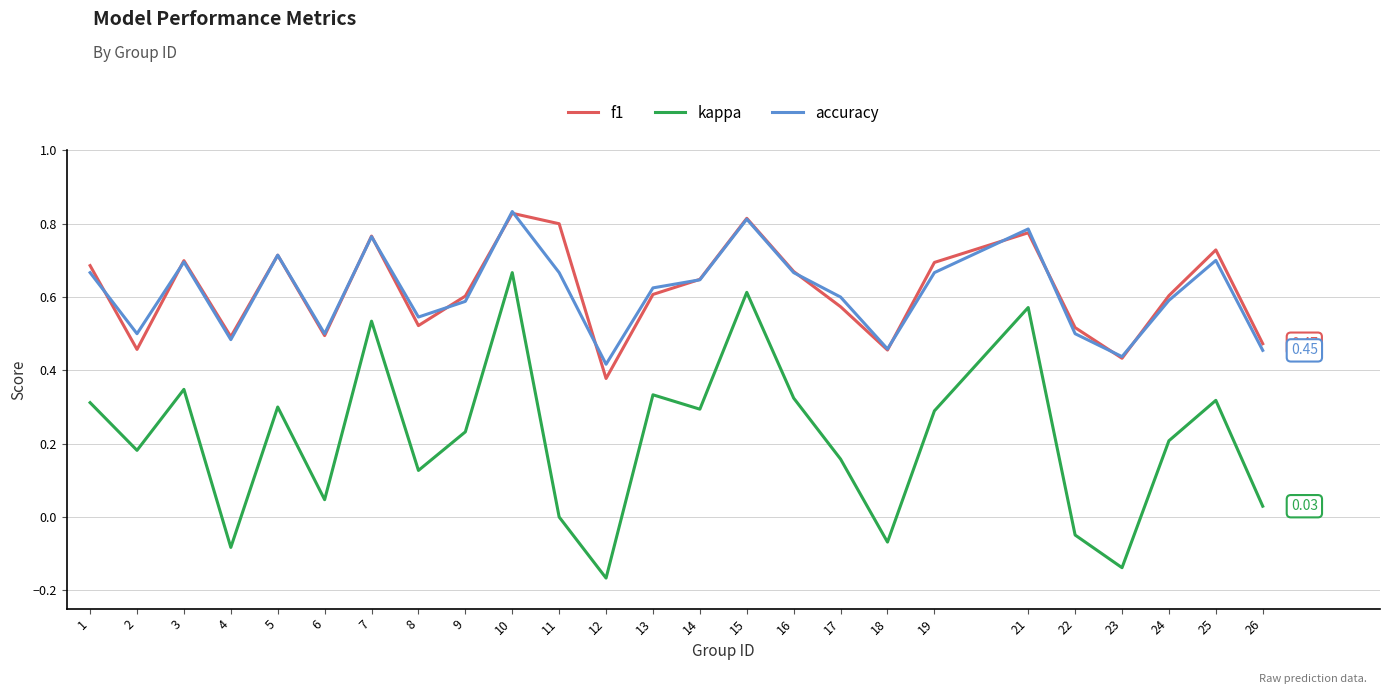

Is the value of f1 at 15 greater than the value of accuracy at 24?

Yes